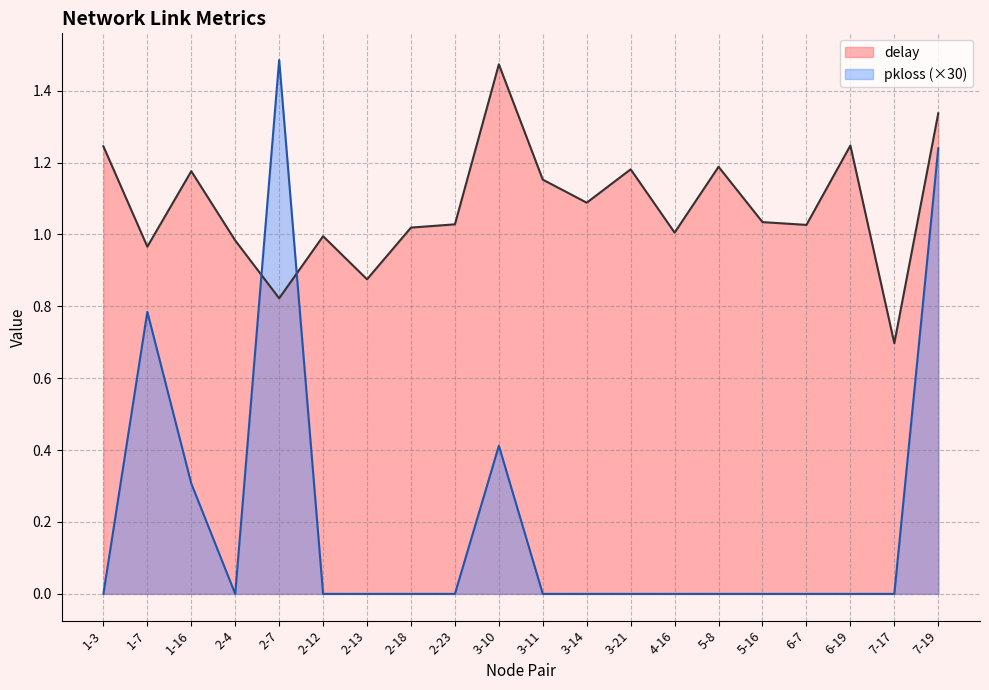

What is the greatest value displayed?

1.5